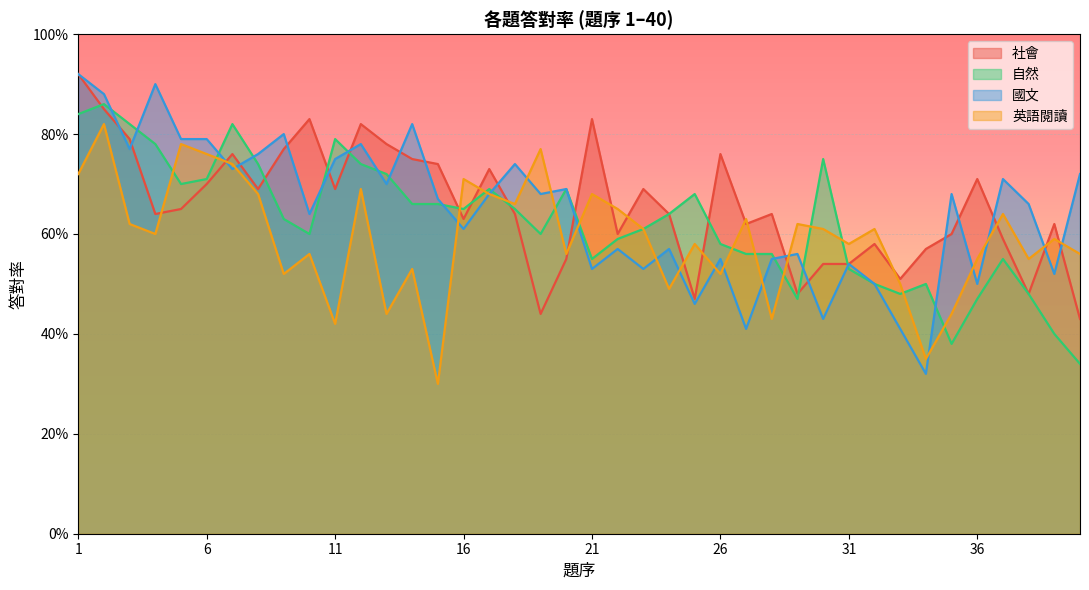

Does the chart display data point markers on the line(s)?

No